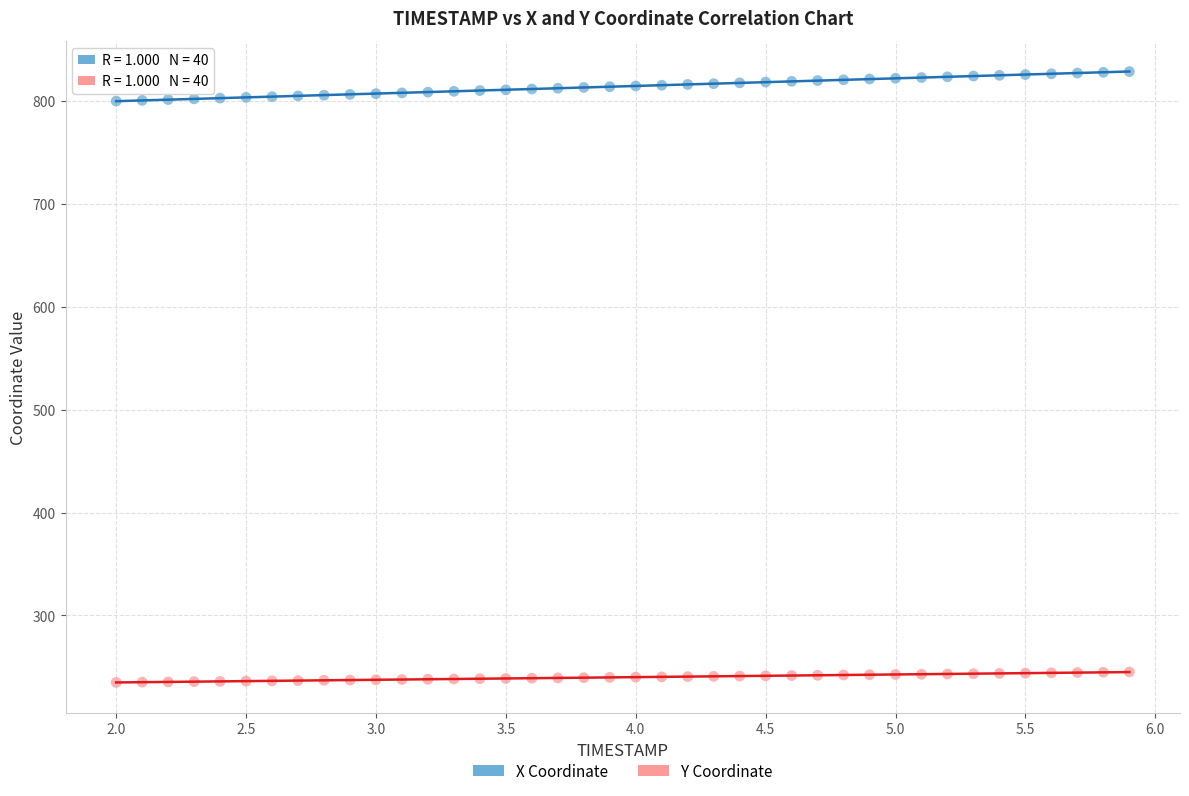

Across all data points, what is the range of X values (max minus min)?

3.9